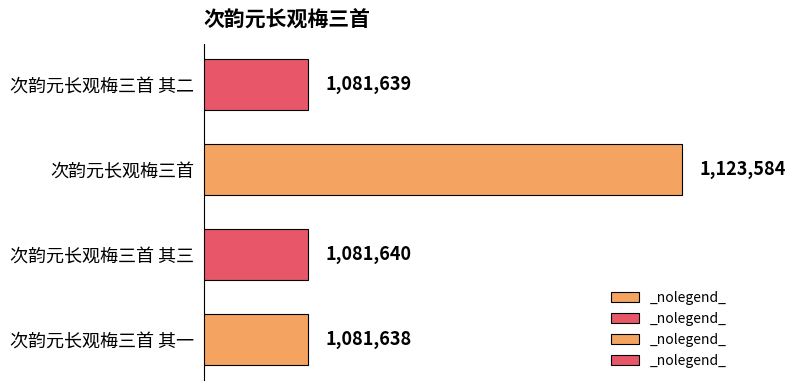

Which category has the highest value across all series?

次韵元长观梅三首